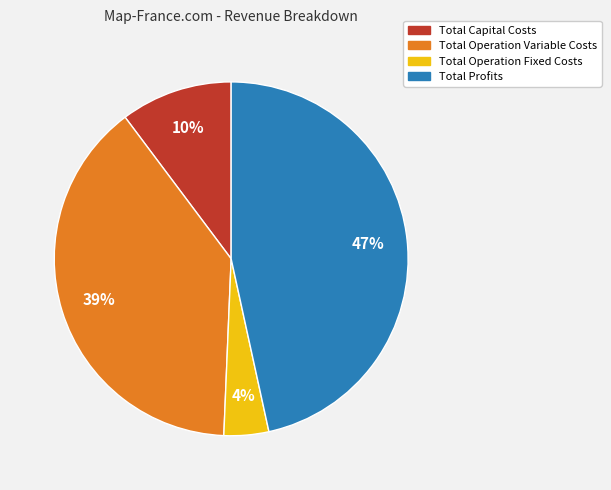

How many segments does this pie chart have?

4